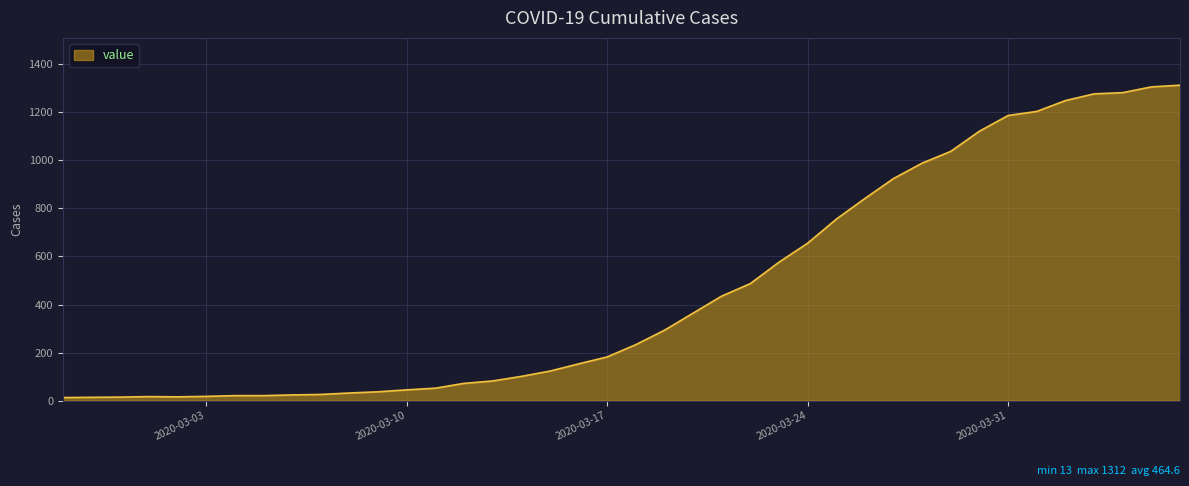

What is the maximum value shown in the chart?

1312